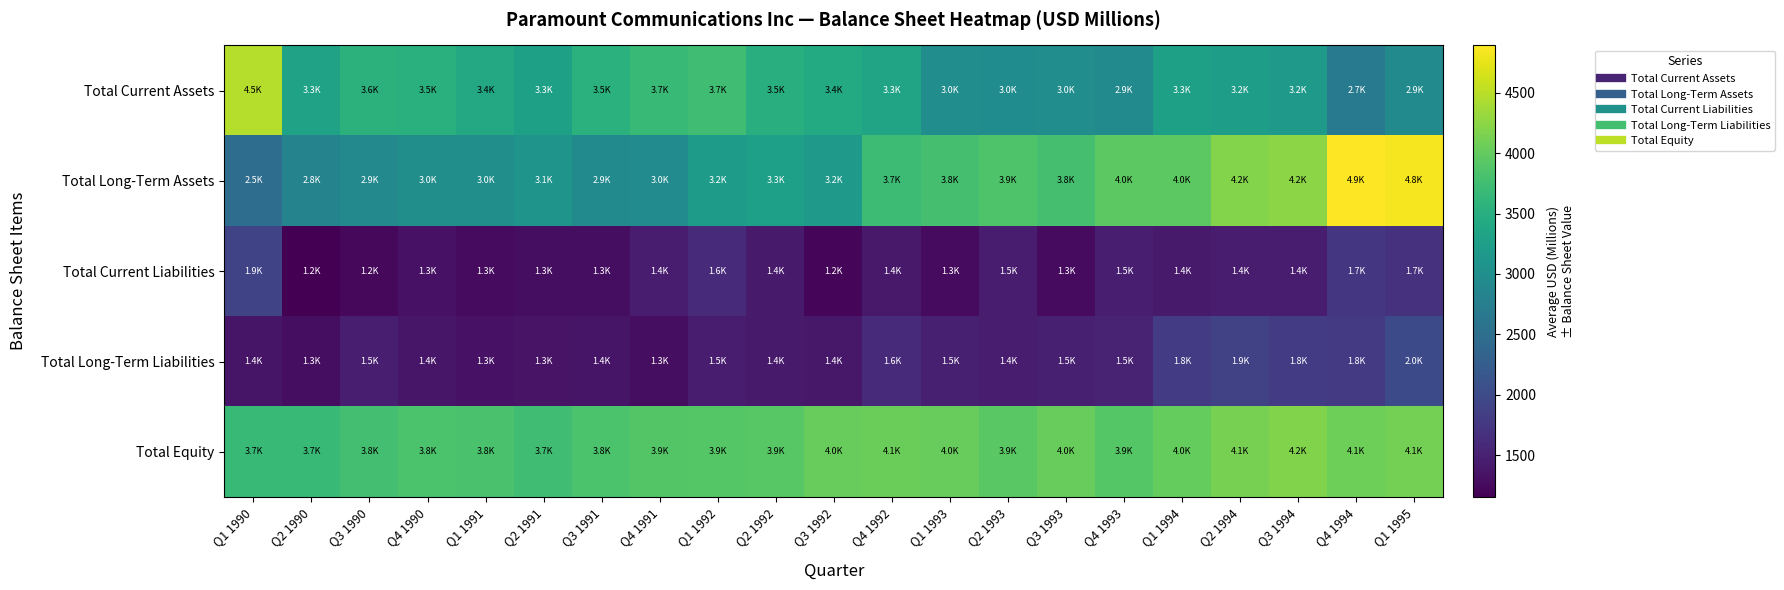

Reading left to right, extract all data points from this chart.

Total Current Assets: Q1 1990=4471.1	Q2 1990=3303.8	Q3 1990=3562.7	Q4 1990=3531.7	Q1 1991=3410.2	Q2 1991=3284.4	Q3 1991=3548.2	Q4 1991=3677.2	Q1 1992=3748.3	Q2 1992=3497.5	Q3 1992=3445.8	Q4 1992=3335.8	Q1 1993=2986.9	Q2 1993=2971.8	Q3 1993=2986.9	Q4 1993=2921.1	Q1 1994=3273.3	Q2 1994=3241.3	Q3 1994=3181.1	Q4 1994=2715.5	Q1 1995=2946.9
Total Long-Term Assets: Q1 1990=2482.6	Q2 1990=2827.5	Q3 1990=2909.8	Q4 1990=3007.5	Q1 1991=2993.4	Q2 1991=3093.3	Q3 1991=2926.1	Q4 1991=2963.6	Q1 1992=3215.5	Q2 1992=3257.1	Q3 1992=3176.1	Q4 1992=3718.4	Q1 1993=3783.0	Q2 1993=3857.1	Q3 1993=3783.0	Q4 1993=3953.7	Q1 1994=3956.5	Q2 1994=4204.2	Q3 1994=4235.7	Q4 1994=4892.5	Q1 1995=4847.6
Total Current Liabilities: Q1 1990=1916.5	Q2 1990=1152.3	Q3 1990=1230.0	Q4 1990=1336.7	Q1 1991=1259.3	Q2 1991=1285.3	Q3 1991=1287.8	Q4 1991=1449.1	Q1 1992=1601.0	Q2 1992=1419.3	Q3 1992=1203.5	Q4 1992=1404.6	Q1 1993=1265.7	Q2 1993=1455.3	Q3 1993=1265.7	Q4 1993=1459.5	Q1 1994=1415.6	Q2 1994=1441.6	Q3 1994=1429.9	Q4 1994=1741.2	Q1 1995=1689.3
Total Long-Term Liabilities: Q1 1990=1364.7	Q2 1990=1293.1	Q3 1990=1460.8	Q4 1990=1373.3	Q1 1991=1329.3	Q2 1991=1345.0	Q3 1991=1359.0	Q4 1991=1296.9	Q1 1992=1457.3	Q2 1992=1420.2	Q3 1992=1397.8	Q4 1992=1598.1	Q1 1993=1480.2	Q2 1993=1437.3	Q3 1993=1480.2	Q4 1993=1513.2	Q1 1994=1808.8	Q2 1994=1874.1	Q3 1994=1800.1	Q4 1994=1793.7	Q1 1995=1996.9
Total Equity: Q1 1990=3672.5	Q2 1990=3685.9	Q3 1990=3781.7	Q4 1990=3829.2	Q1 1991=3815.0	Q2 1991=3747.4	Q3 1991=3827.5	Q4 1991=3894.8	Q1 1992=3905.5	Q2 1992=3915.1	Q3 1992=4020.6	Q4 1992=4051.5	Q1 1993=4024.0	Q2 1993=3936.3	Q3 1993=4024.0	Q4 1993=3902.1	Q1 1994=4005.4	Q2 1994=4129.8	Q3 1994=4186.8	Q4 1994=4073.1	Q1 1995=4108.3